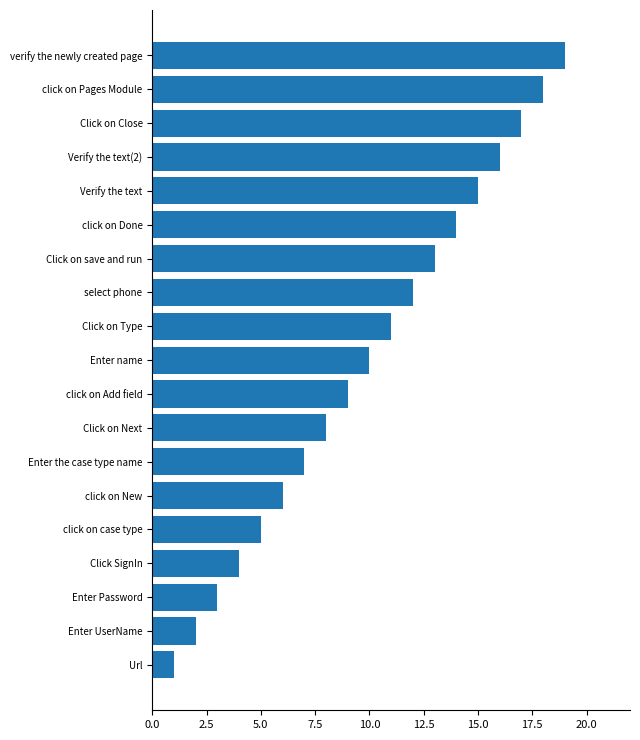

What is the difference between the maximum and minimum values?

18